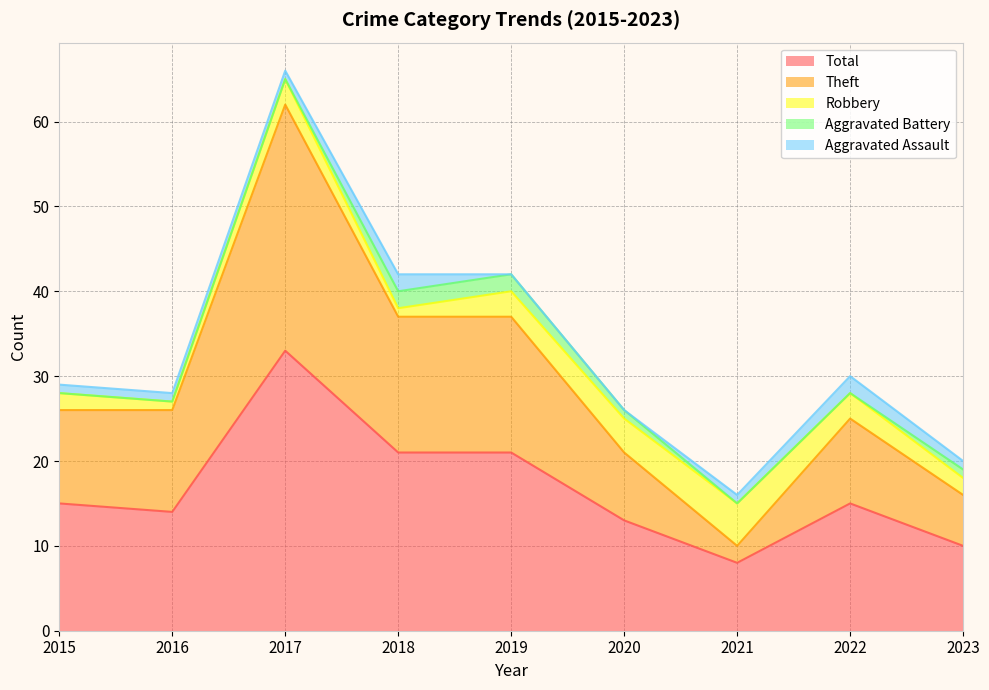

What is the highest value of the Robbery series?

5